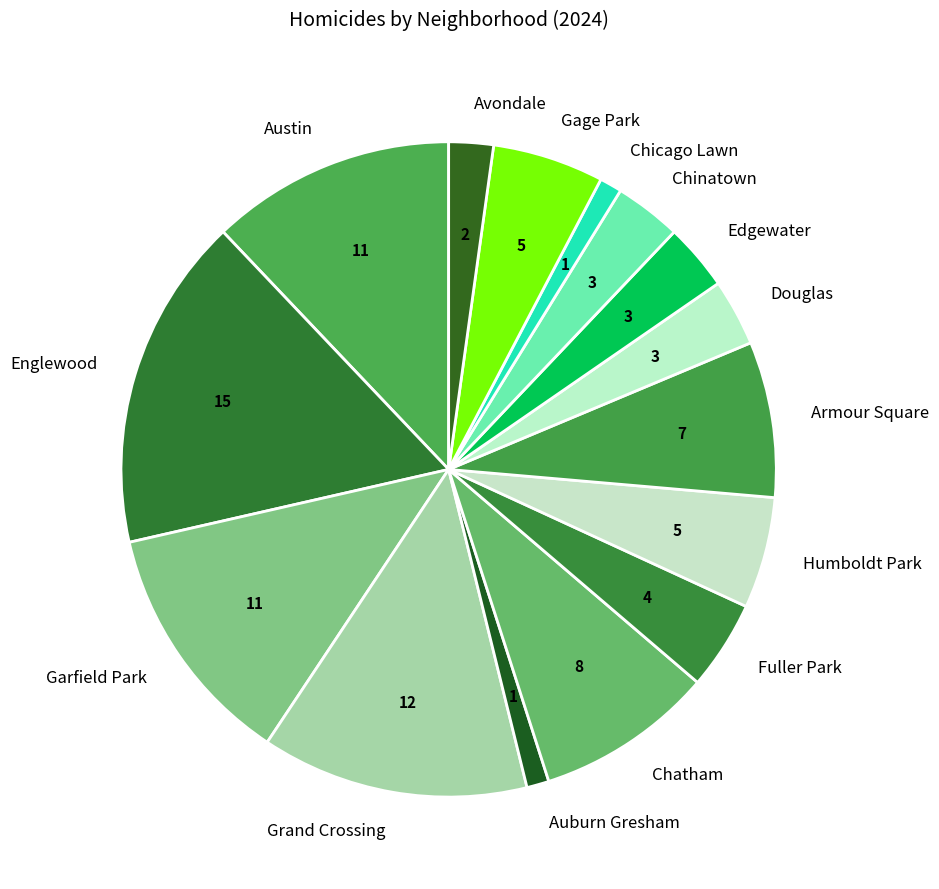

Is the sum of Fuller Park and Gage Park greater than half?

No